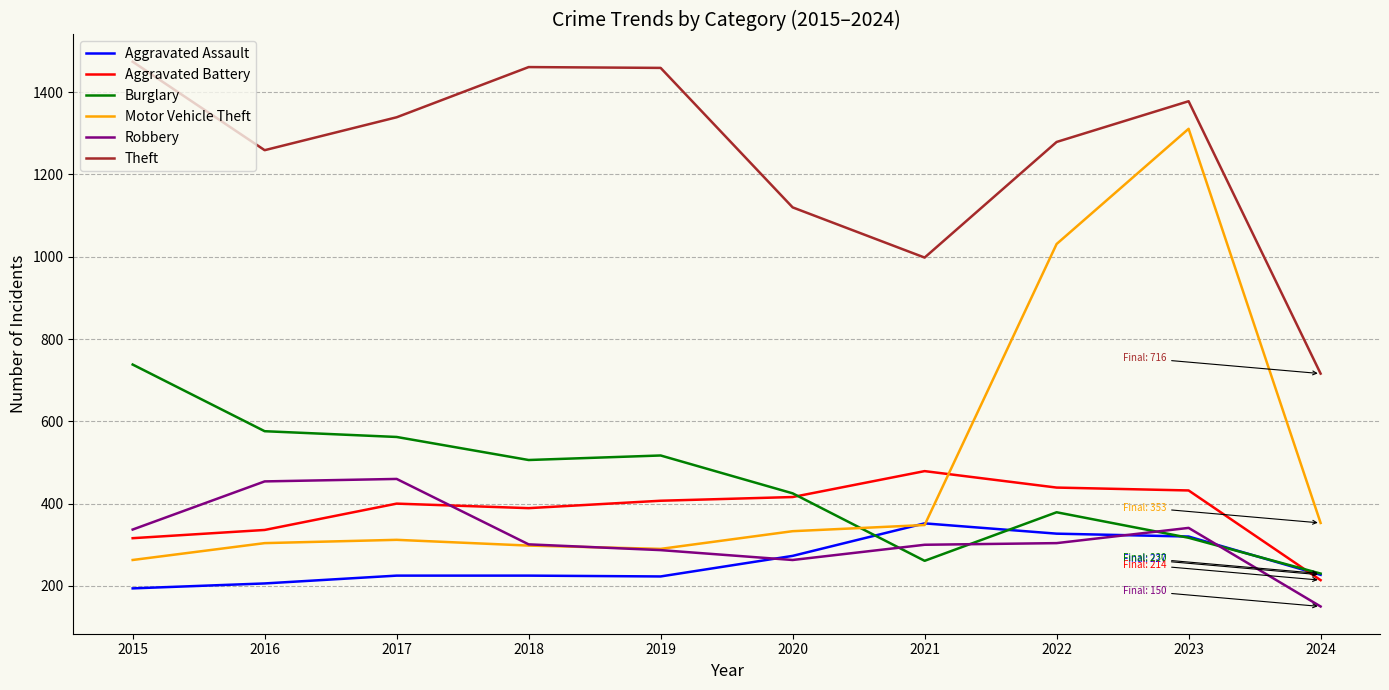

Which series has the widest spread of values?

Motor Vehicle Theft